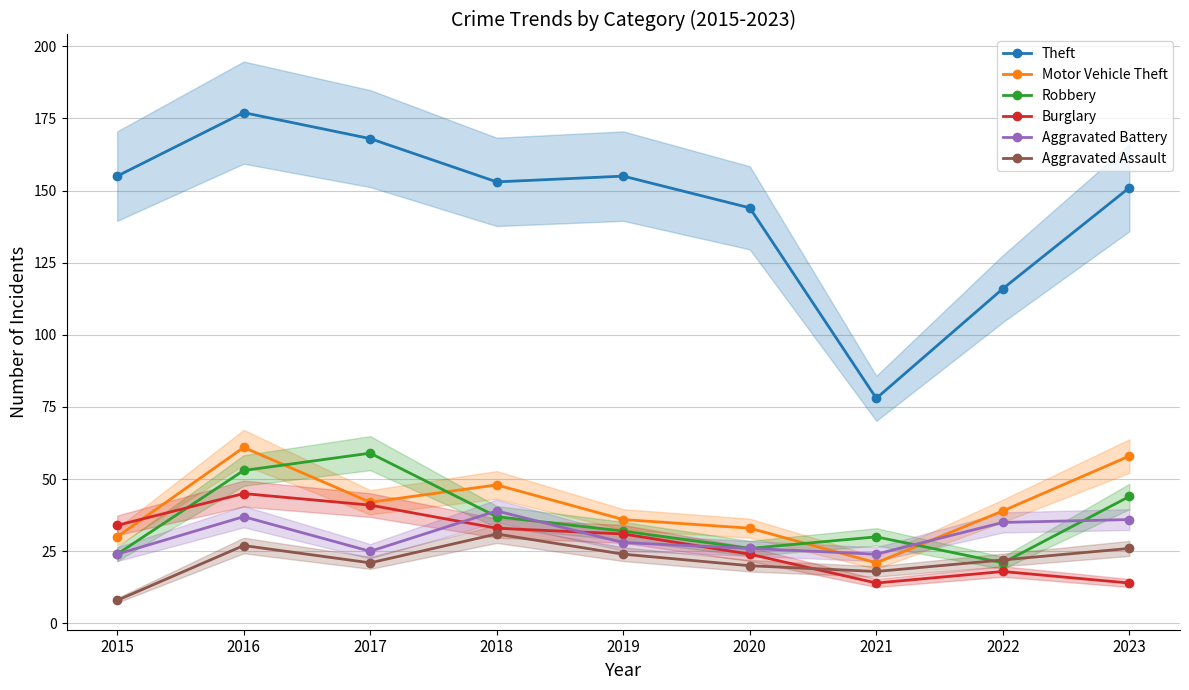

At how many categories does at least one series exceed 9?

9